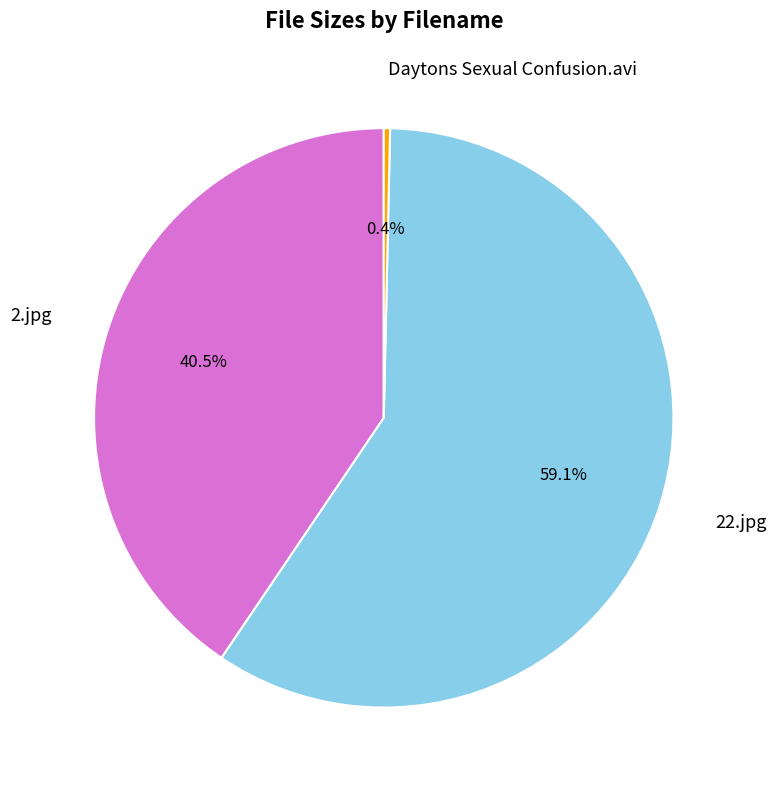

Does any single category account for the majority?

Yes